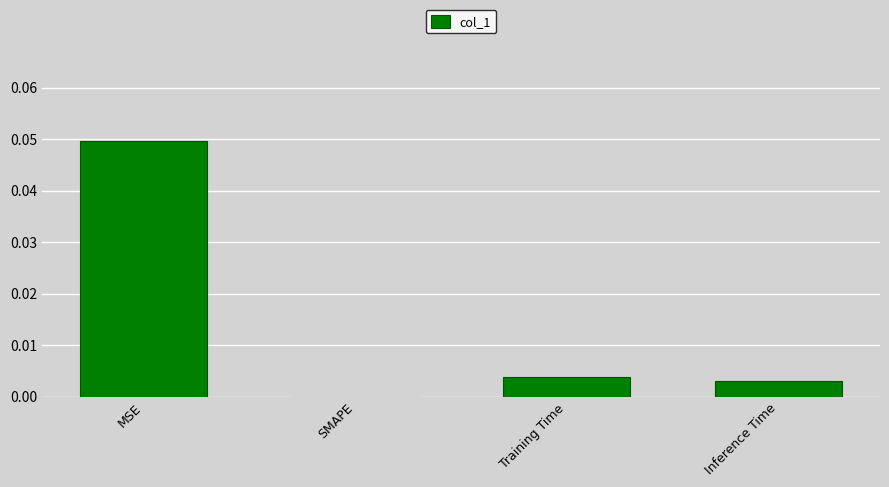

The value at MSE is 0.1. True or false?

False